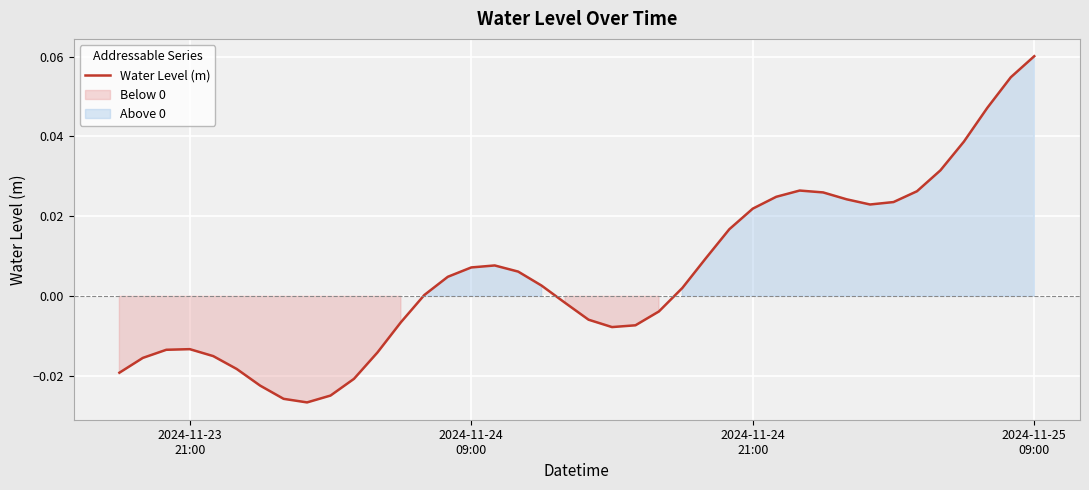

How many data points does each series have?

40